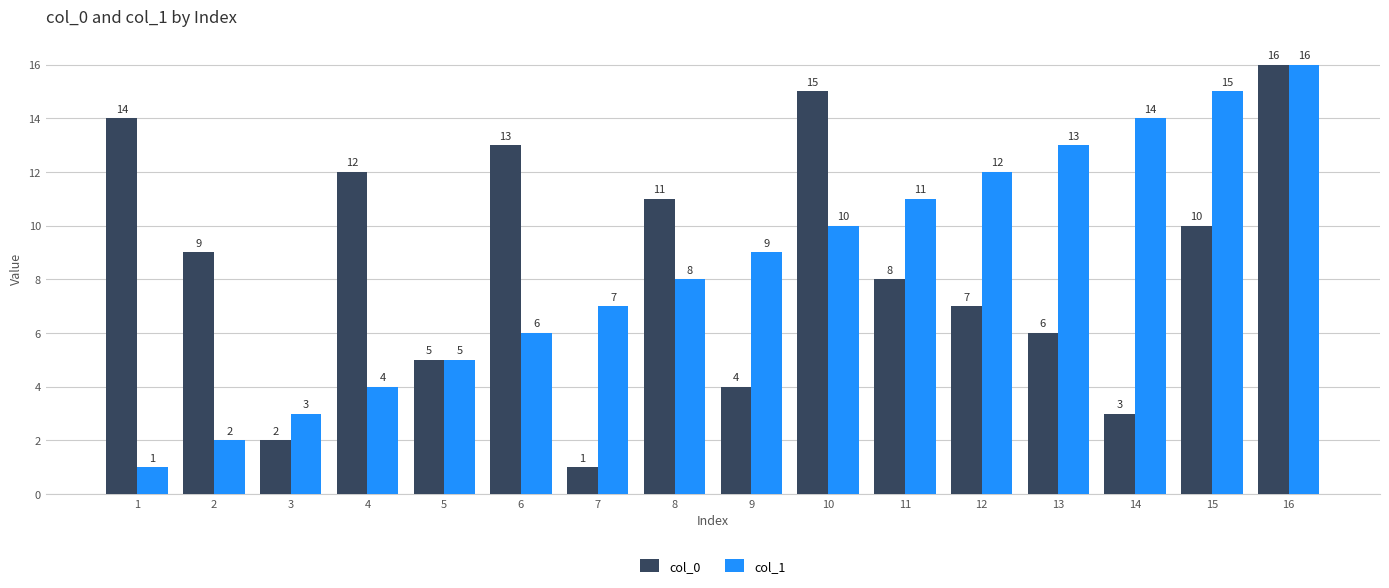

How many bars are there in total?

32